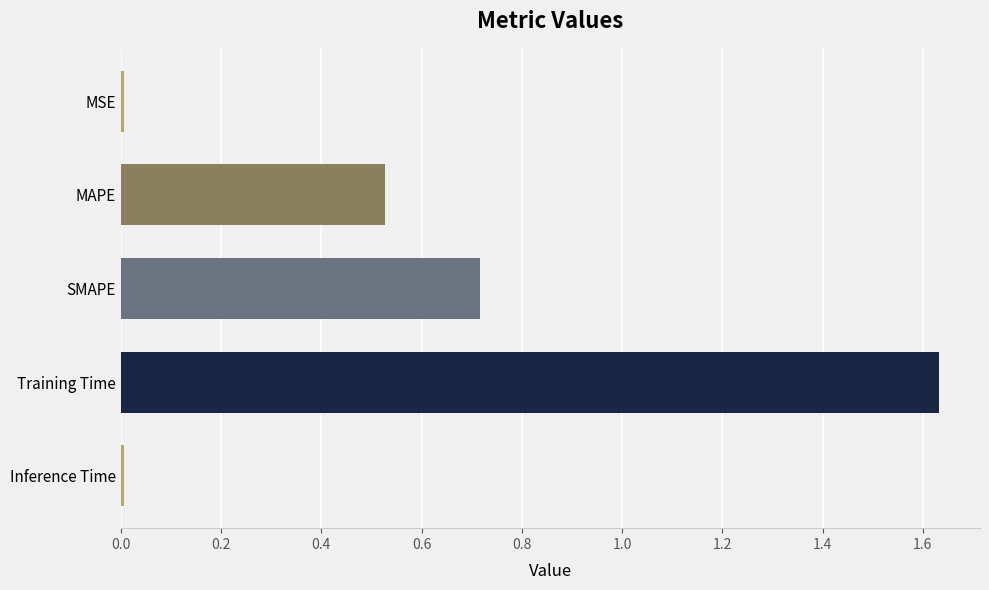

The value at SMAPE is 0.7. True or false?

True